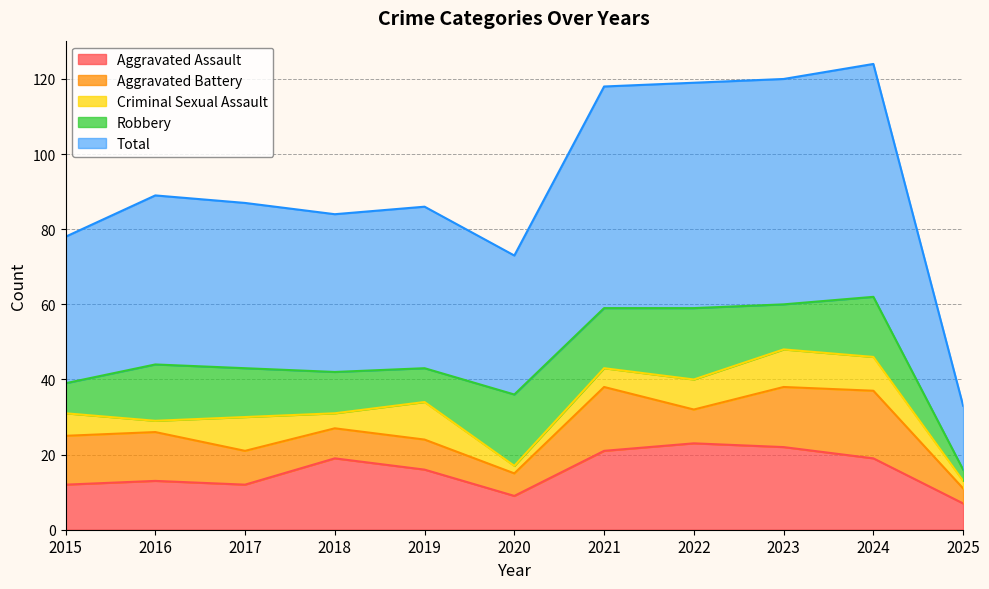

At how many categories does at least one series exceed 47?

4